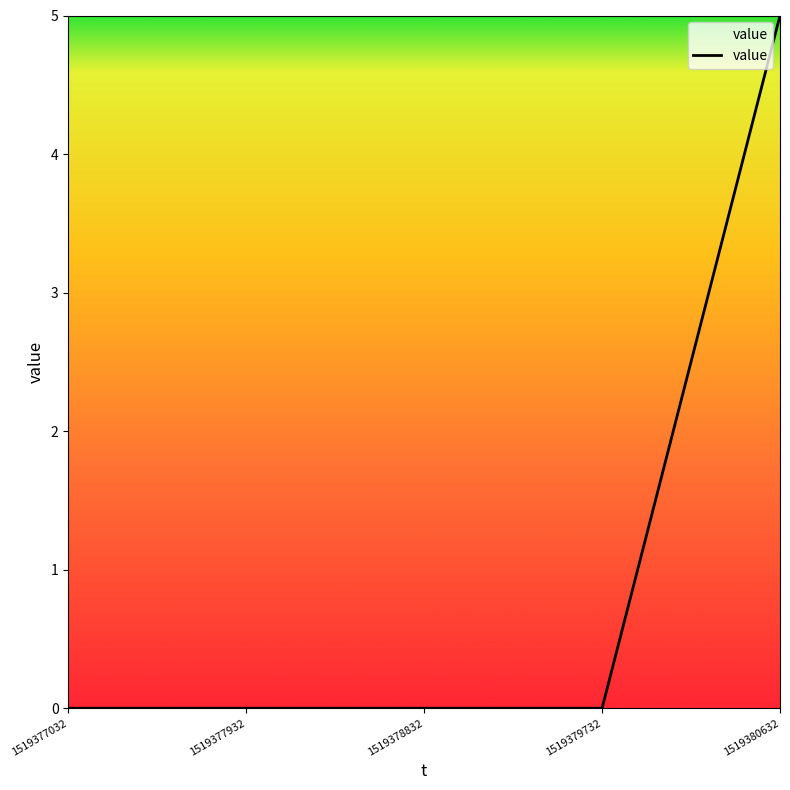

How many lines are shown in the chart?

1